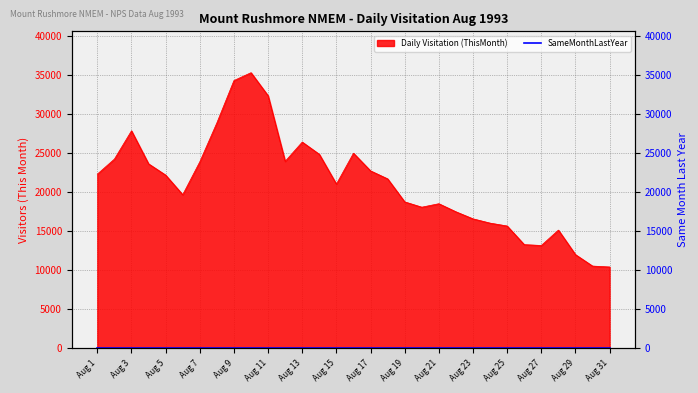

What is the difference between the values at Aug 8 and Aug 23?

12286